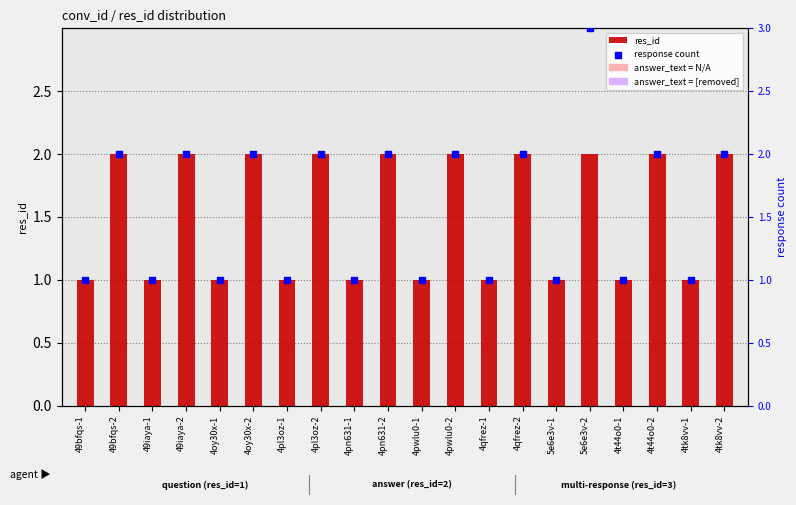

Which series has the largest total across all categories?

response count